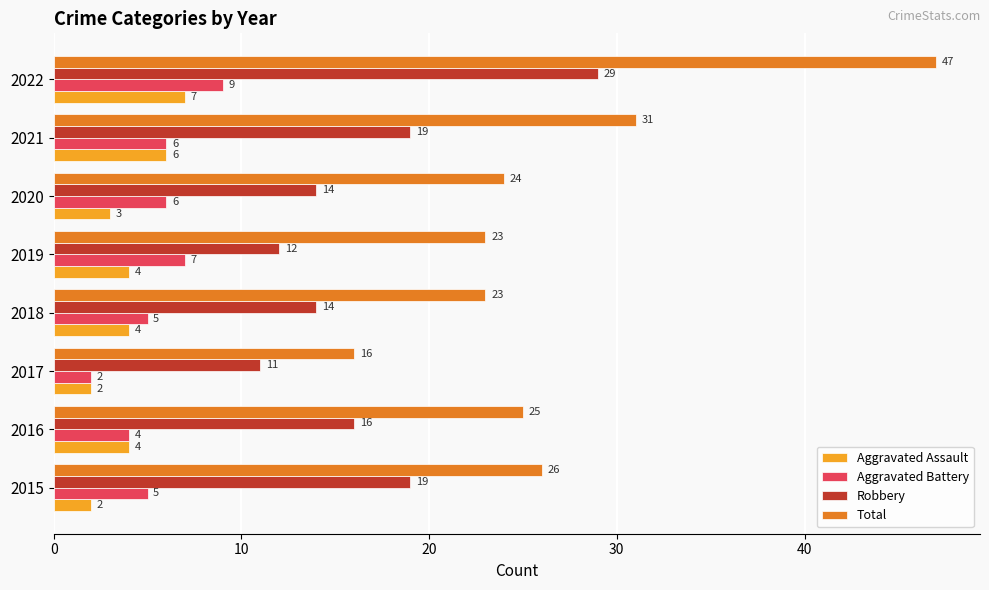

The Robbery series shows 14 at 2020. True or false?

True